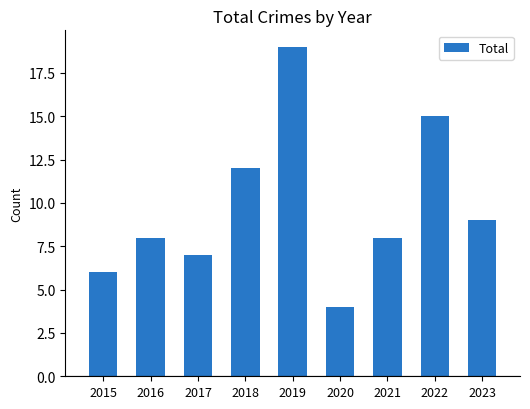

At which label is the value closest to 11?

2018